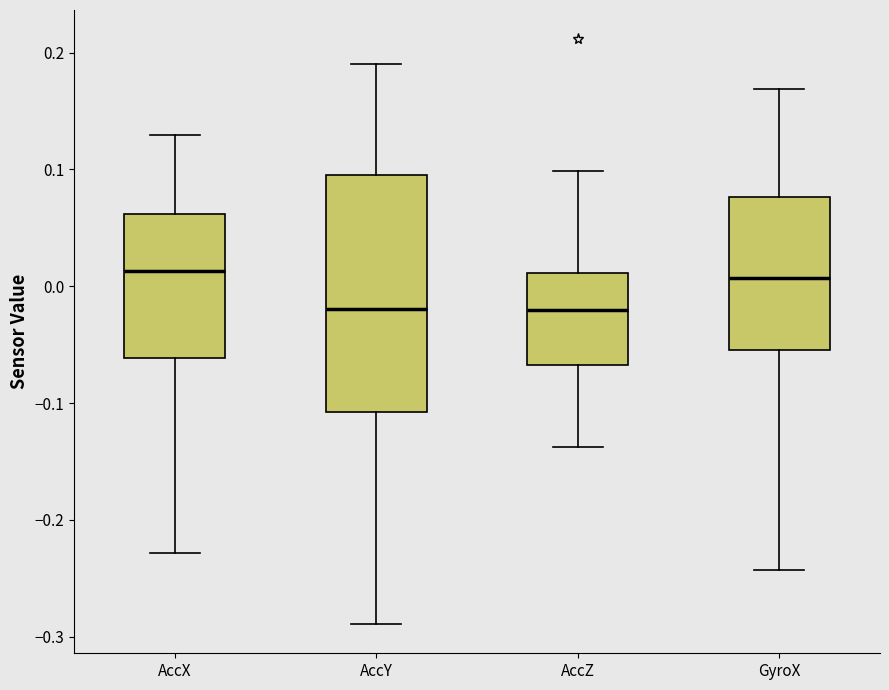

Reading left to right, read every box against the y-axis: the position of its median line, the range the box covers, and the ends of its whiskers. The values are not printed on the chart, so give them approximately, as read against the axis.

AccX: median 0.01, box -0.06 to 0.06, whiskers -0.23 to 0.13
AccY: median -0.02, box -0.11 to 0.10, whiskers -0.29 to 0.19
AccZ: median -0.02, box -0.07 to 0.01, whiskers -0.14 to 0.10
GyroX: median 0.01, box -0.05 to 0.08, whiskers -0.24 to 0.17